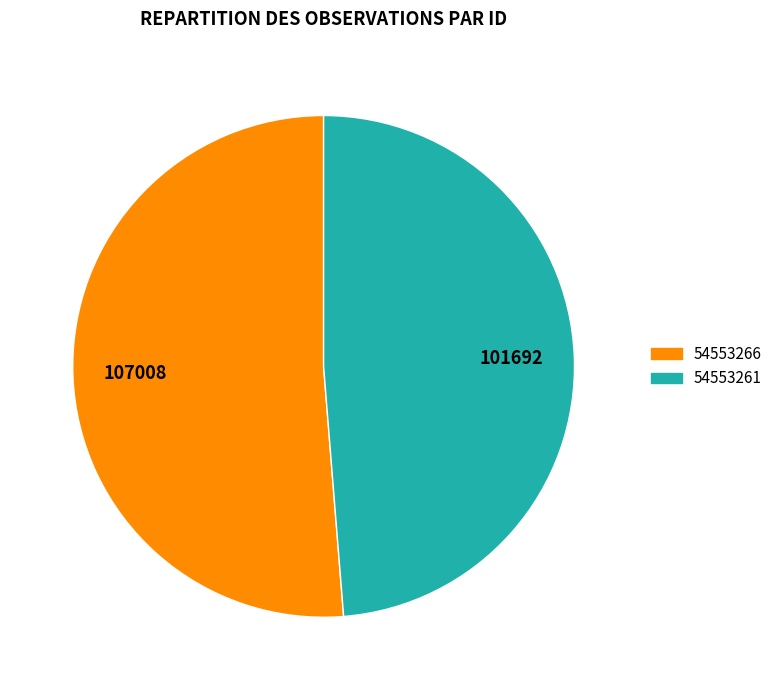

Which category has the biggest portion of the pie?

54553266